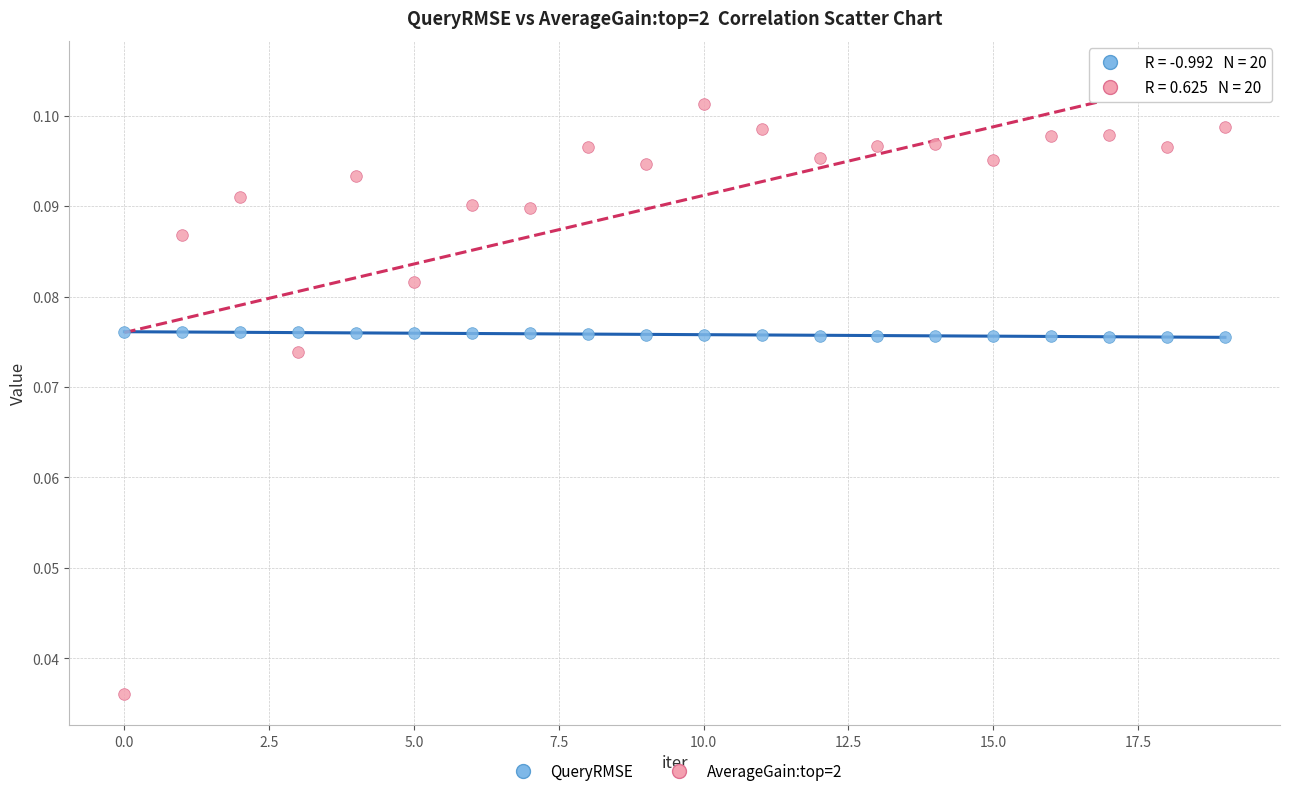

Which series reaches the minimum Y coordinate?

AverageGain:top=2